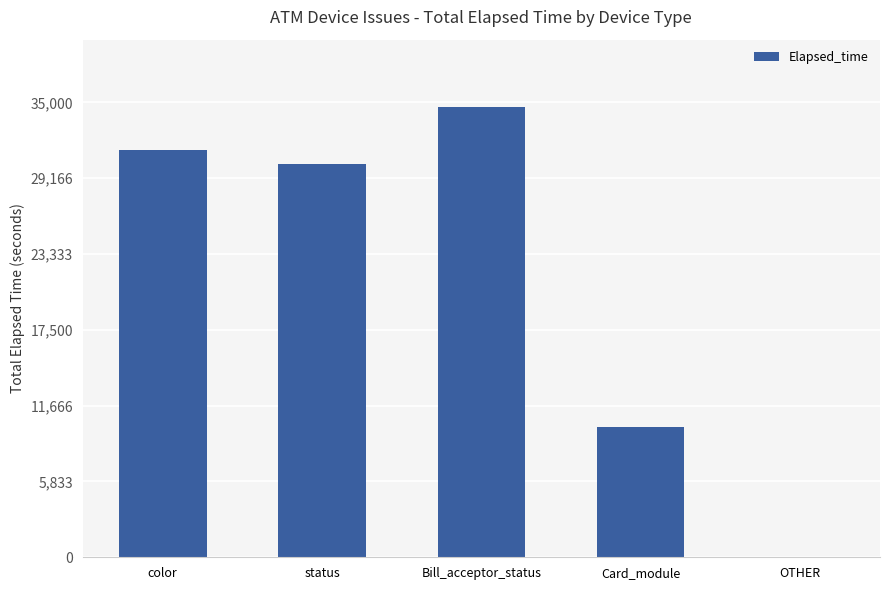

Which has a higher value, Card_module or status?

status